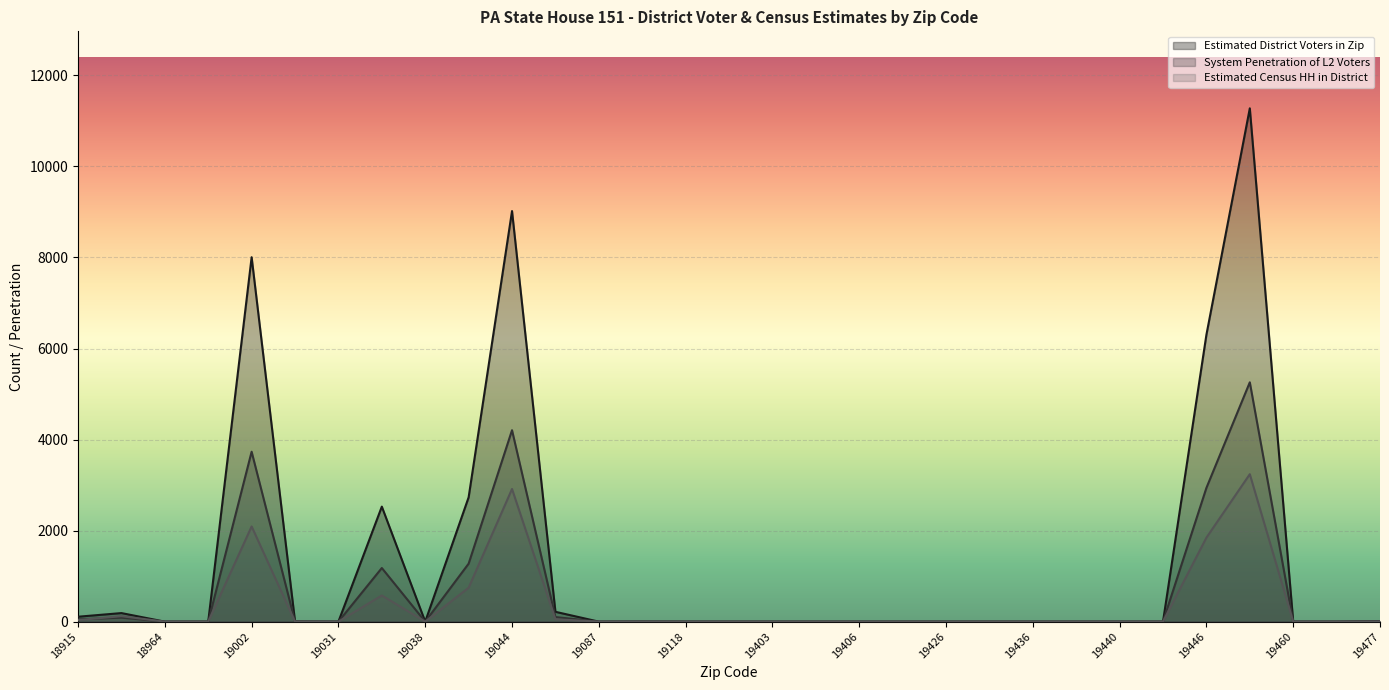

At how many categories does at least one series exceed 7854?

3